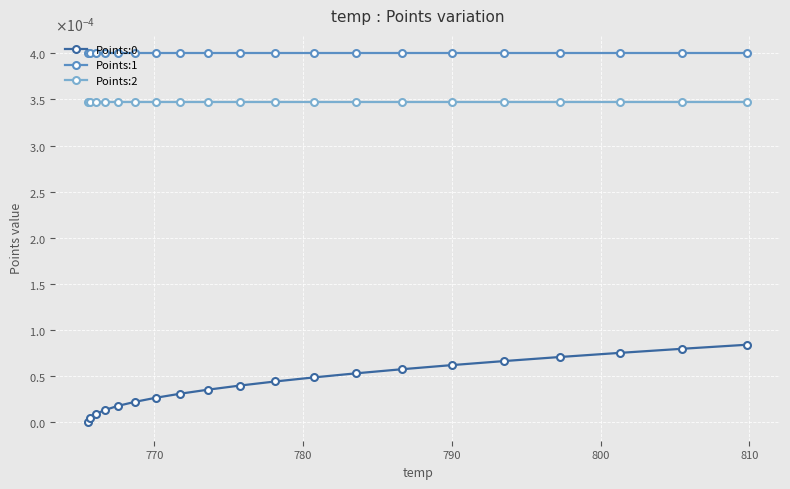

How many data points does each series have?

20